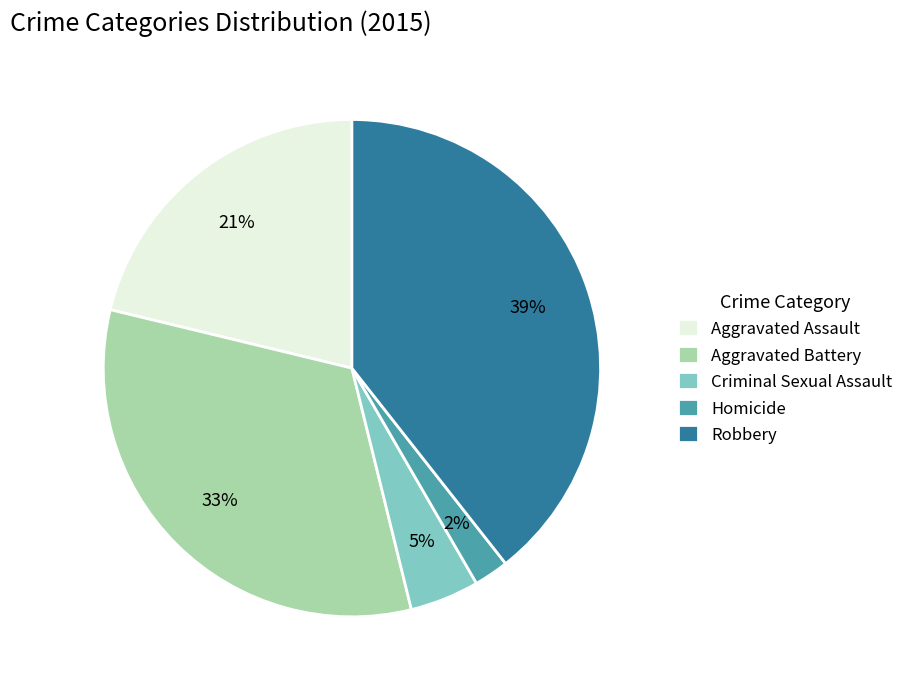

What is the smallest slice in the pie chart?

Homicide